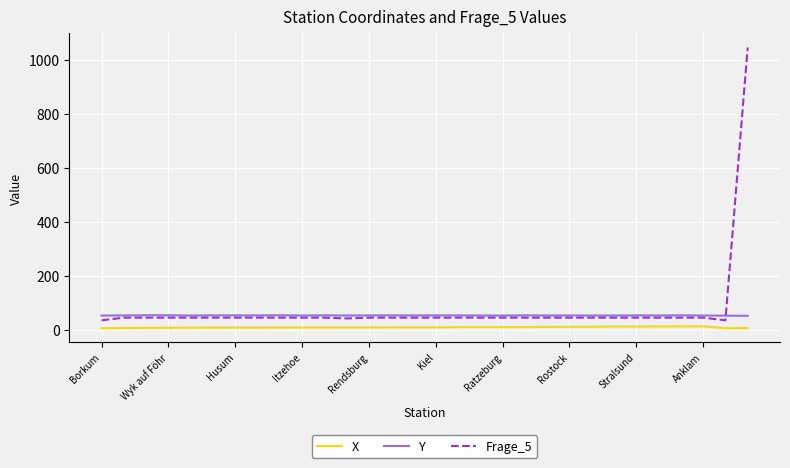

What is the difference between the maximum and second lowest values in the Frage_5 series?

1011.0